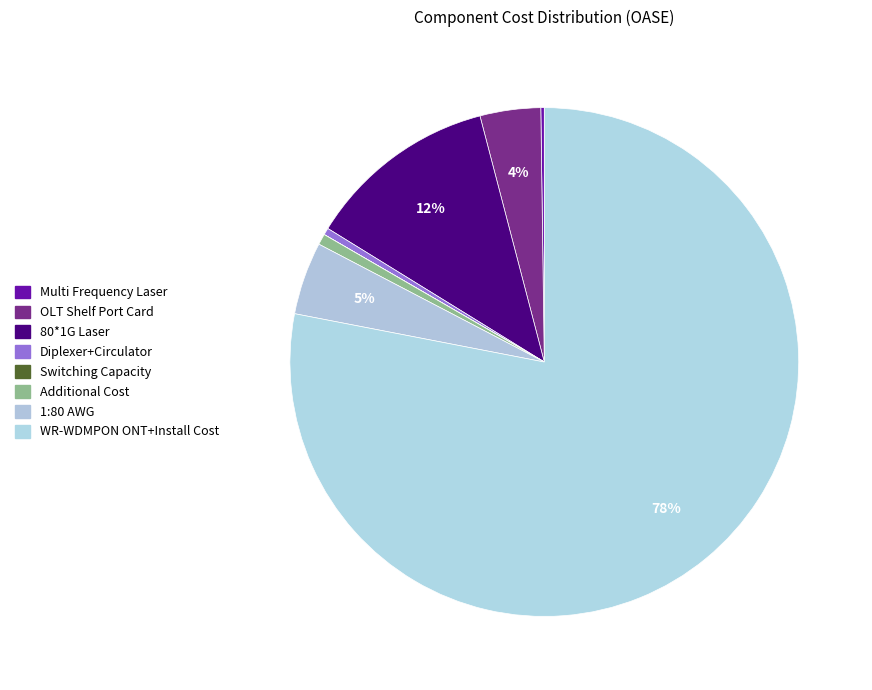

Count the number of slices in the pie.

8